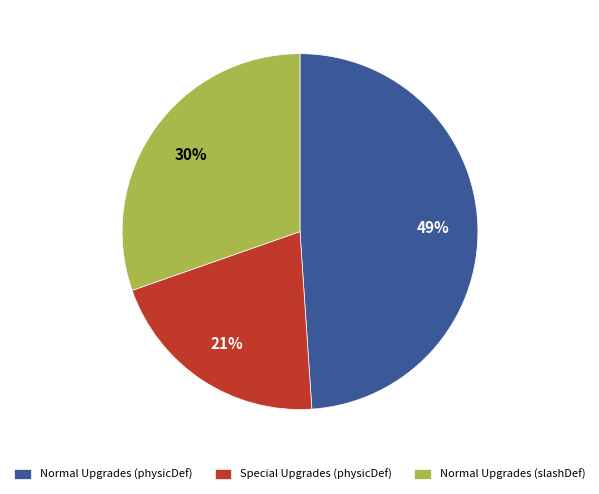

Rank the categories by value from highest to lowest.

Normal Upgrades (physicDef), Normal Upgrades (slashDef), Special Upgrades (physicDef)